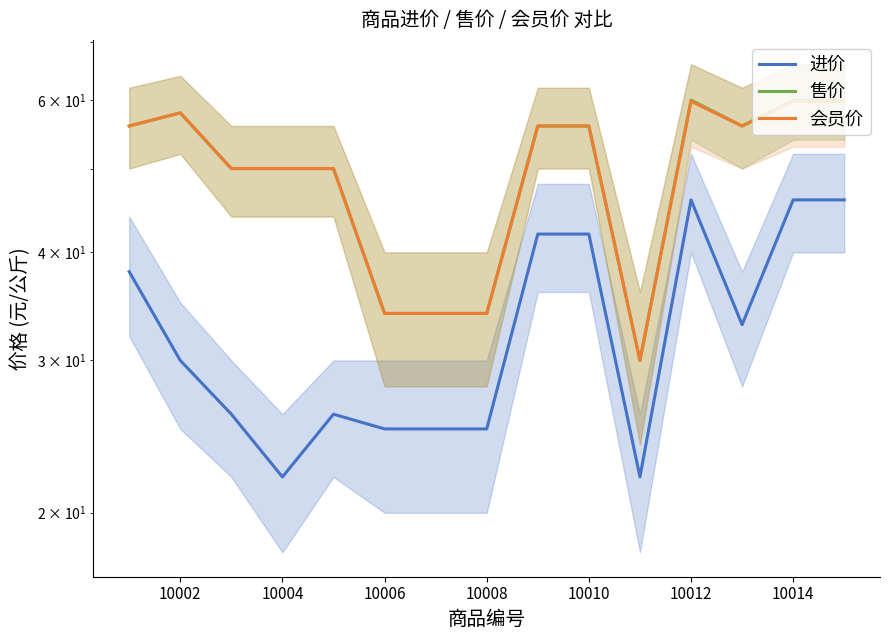

Which series has the largest total across all categories?

售价